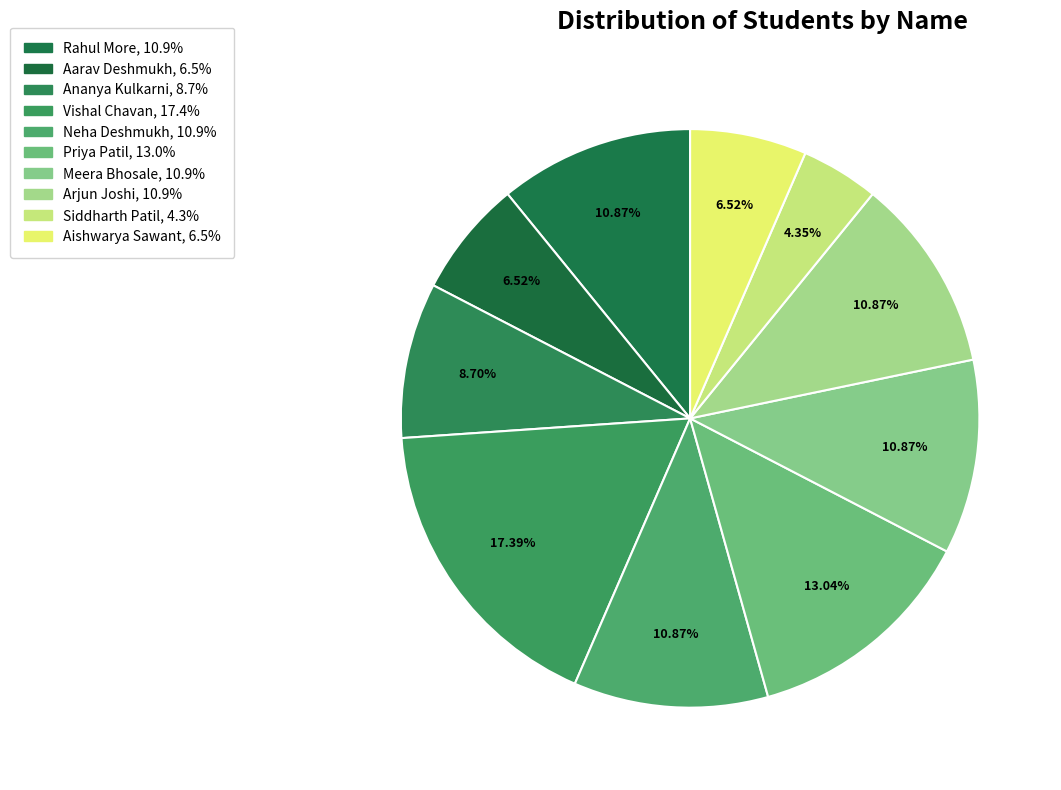

Which slice is the largest?

Vishal Chavan